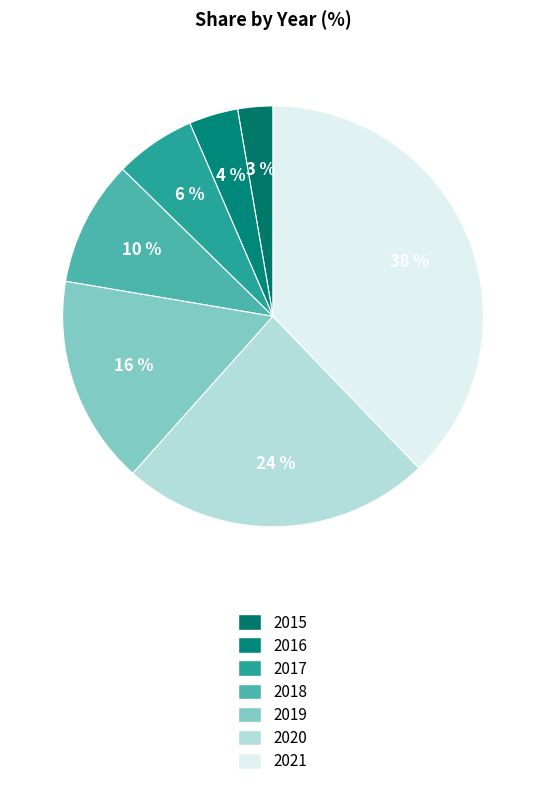

What is the smallest slice in the pie chart?

2015